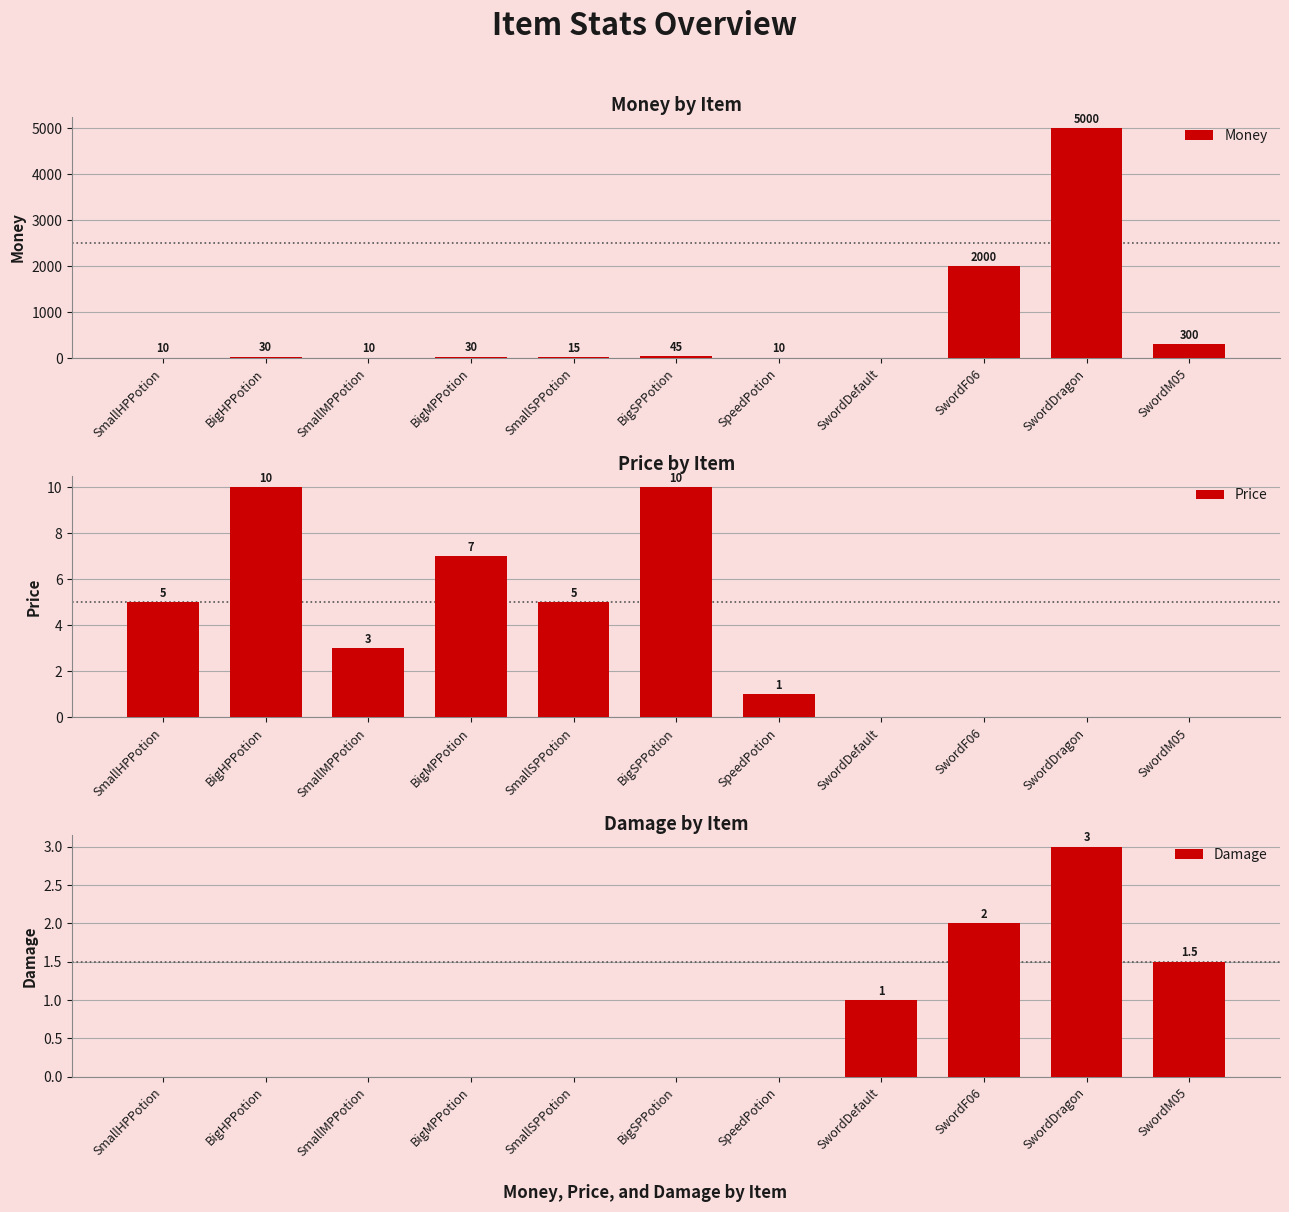

Where is Price nearest to the value 5?

SmallHPPotion